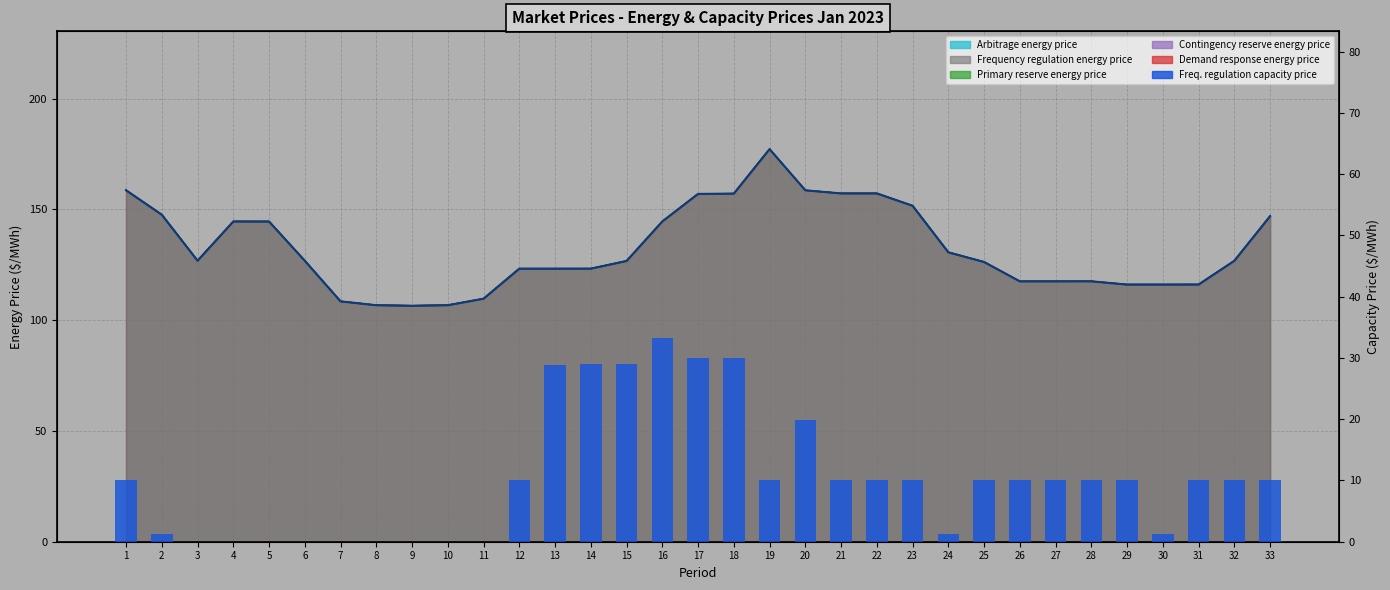

The chart shows a value of 14.1 at 29. True or false?

False